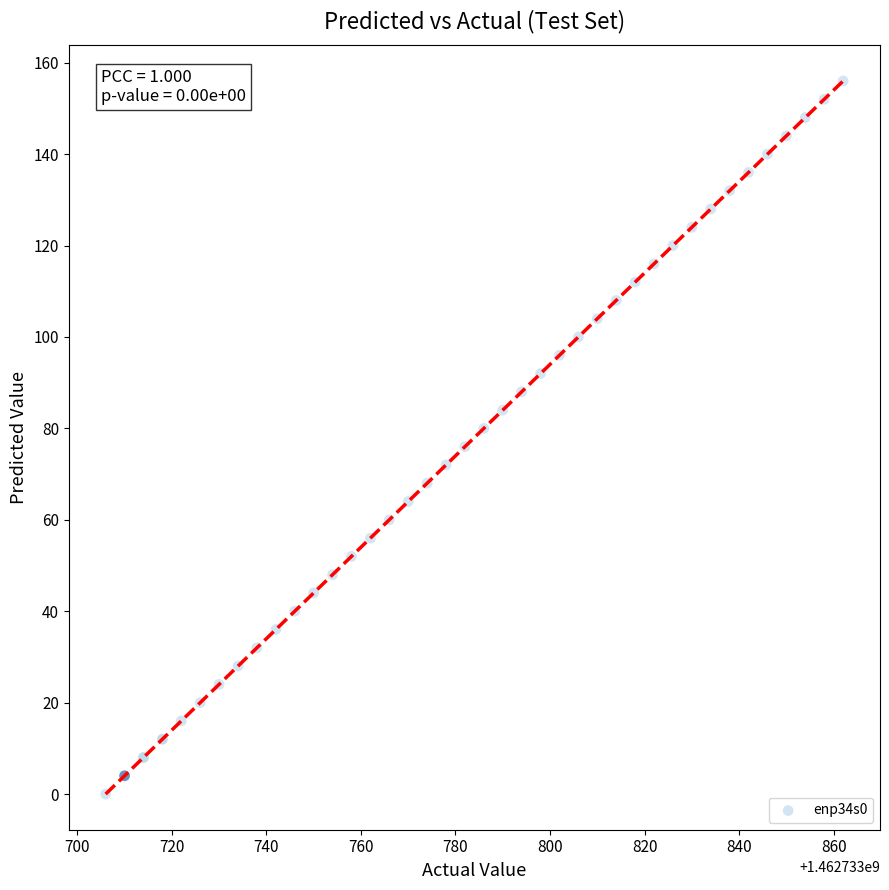

What is the range of X values (max minus min)?

156